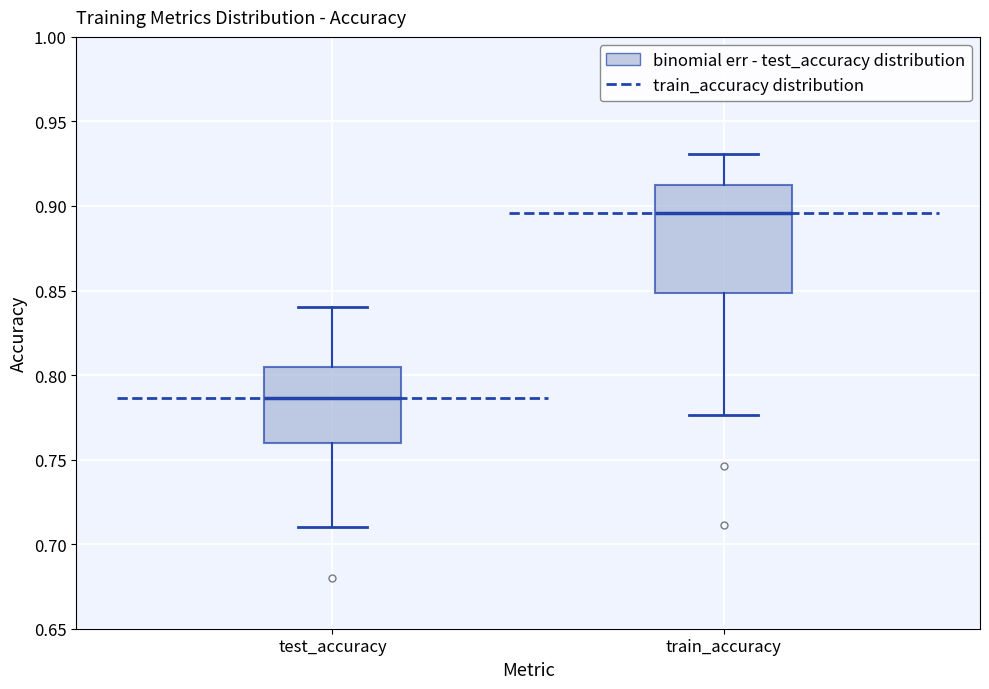

Reading left to right, transcribe this box plot: for each box, give where its median line is, the range the box spans, and where its two whiskers end, as read against the y-axis. The values are not printed on the chart, so give them approximately, as read against the axis.

test_accuracy: median 0.785, box 0.760 to 0.805, whiskers 0.710 to 0.840
train_accuracy: median 0.895, box 0.850 to 0.915, whiskers 0.775 to 0.930